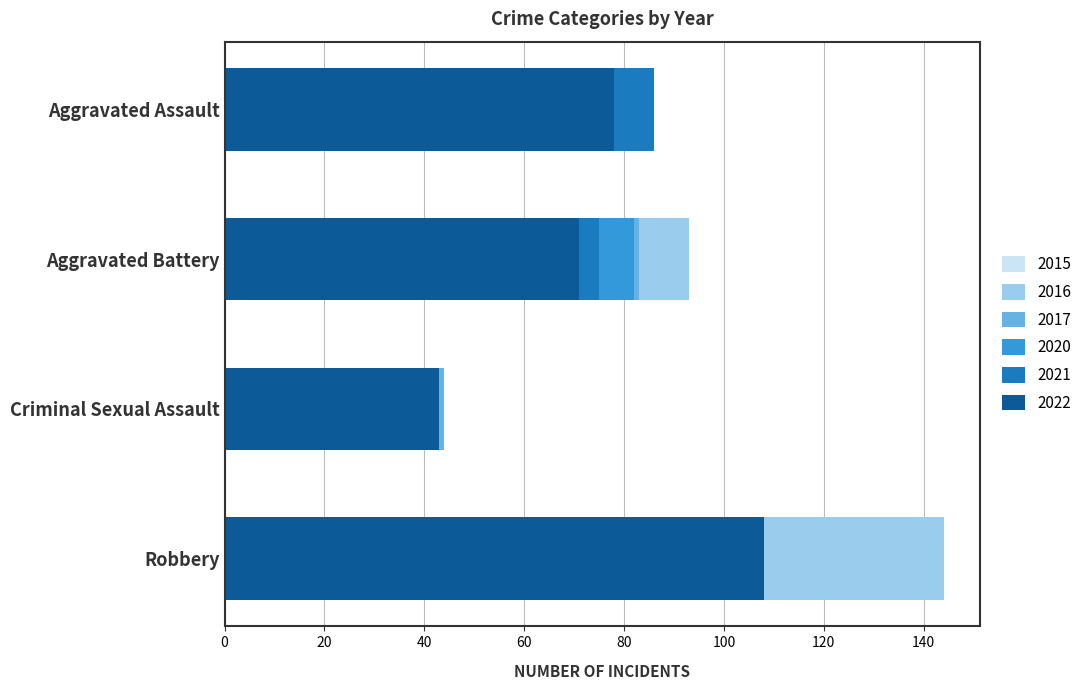

What is the greatest value displayed?

144